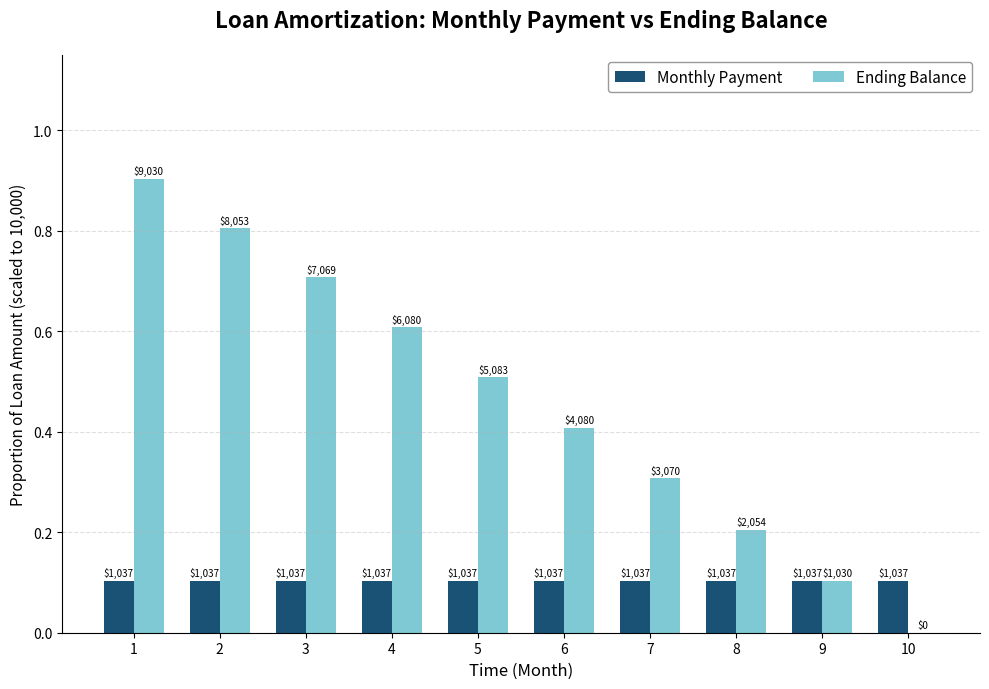

List the labels in order of Monthly Payment value, largest first.

1, 2, 3, 4, 5, 6, 7, 8, 9, 10